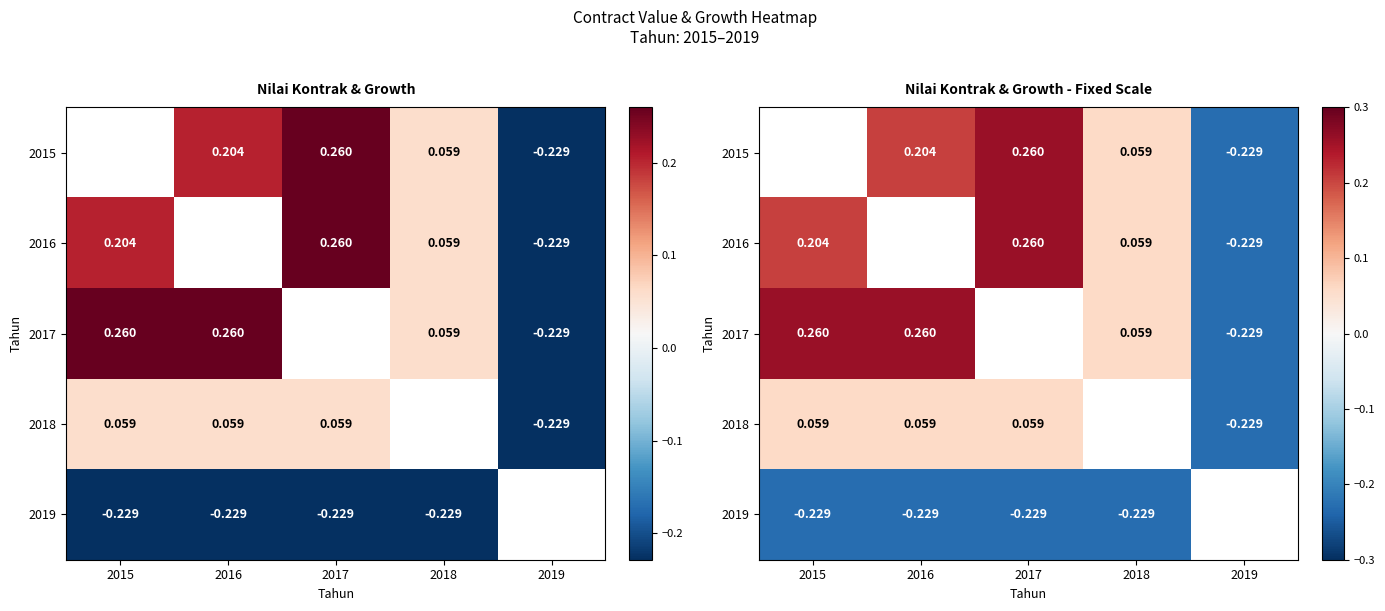

The 2015 series shows -0.1 at 2019. True or false?

False